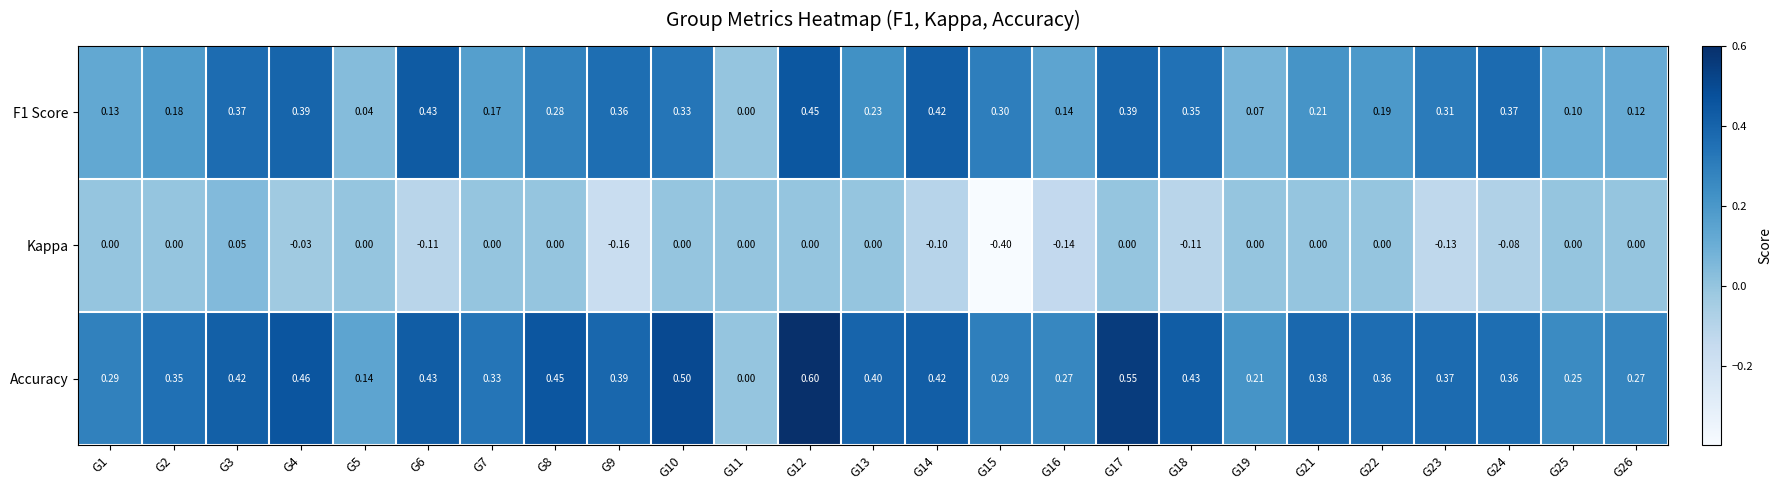

What is the total value across all series at G6?

0.8